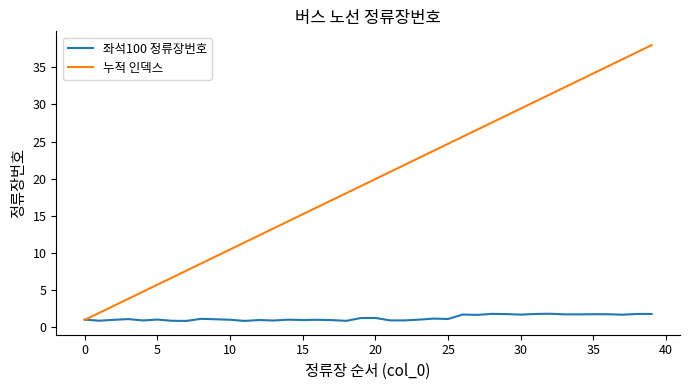

Rank the series by their maximum value, from lowest to highest.

좌석100 정류장번호, 누적 인덱스